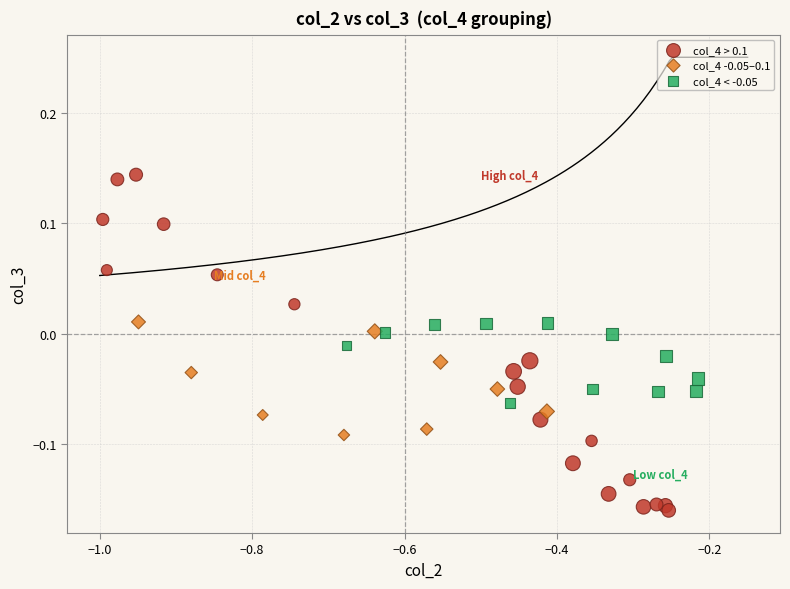

Which series has the largest Y range (max minus min)?

col_4 > 0.1